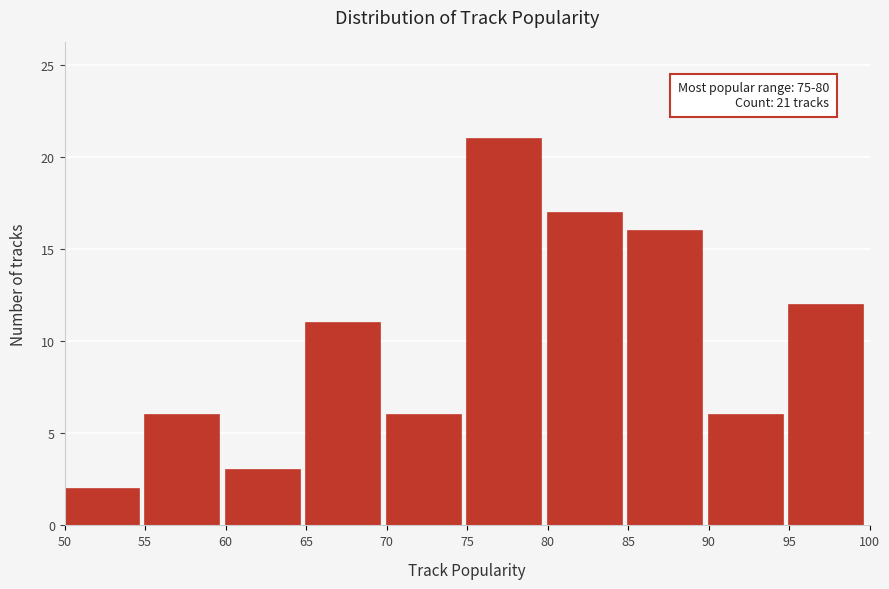

Which range on the x-axis has the tallest bar?

75 to 80